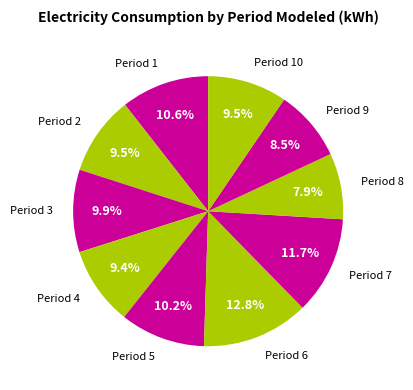

How many segments does this pie chart have?

10